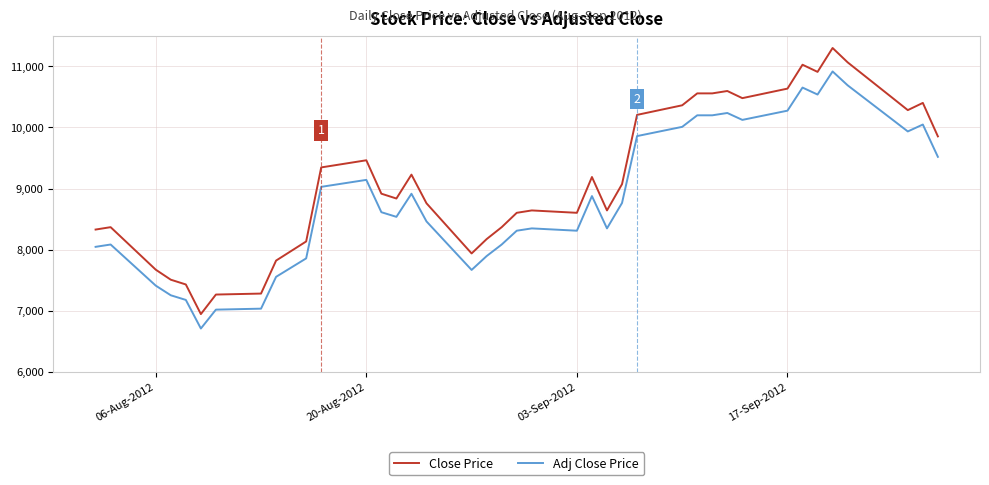

How many lines are shown in the chart?

2